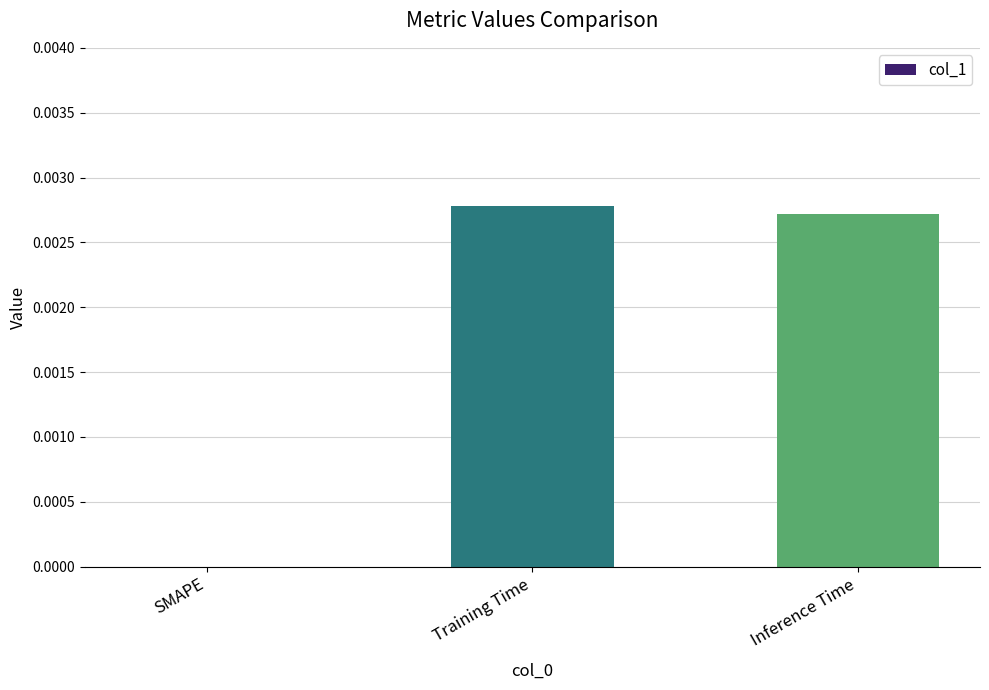

The chart shows a value of 0.0 at SMAPE. True or false?

True